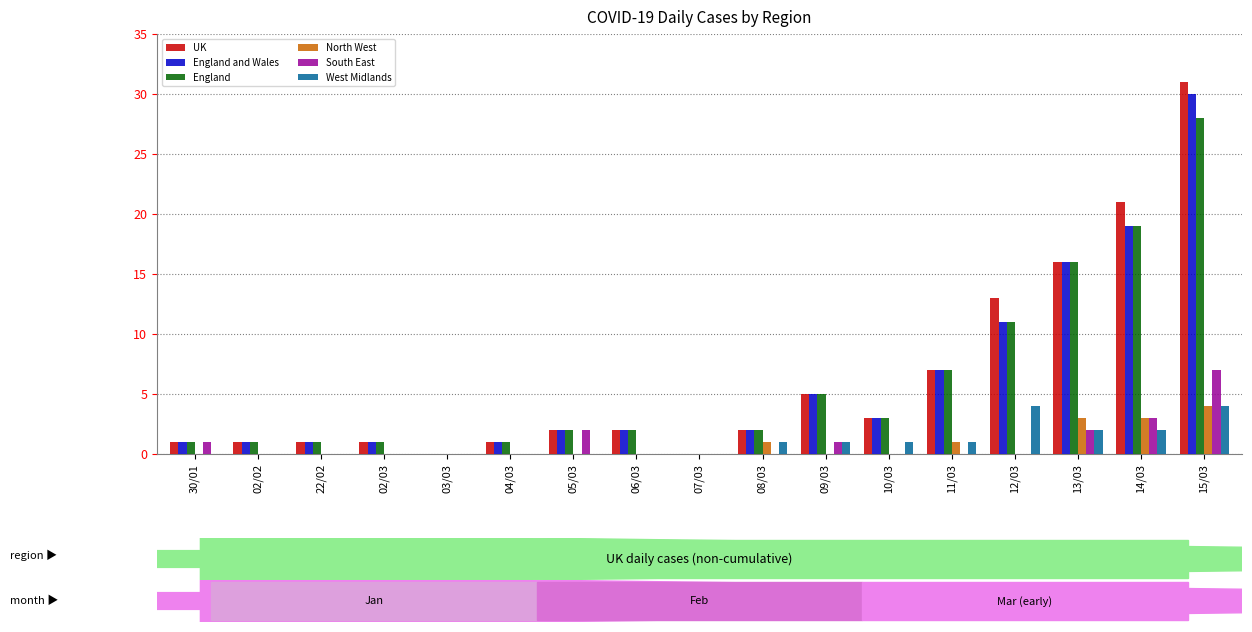

Count the number of data series in this chart.

6